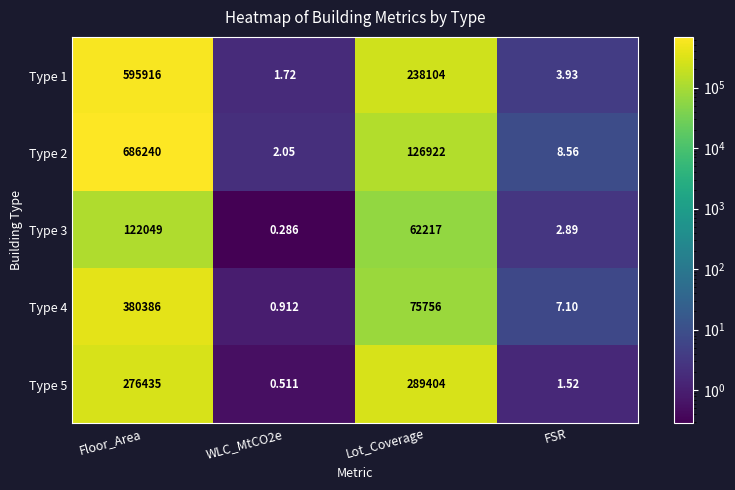

At which label does Type 1 first exceed 238104?

Floor_Area